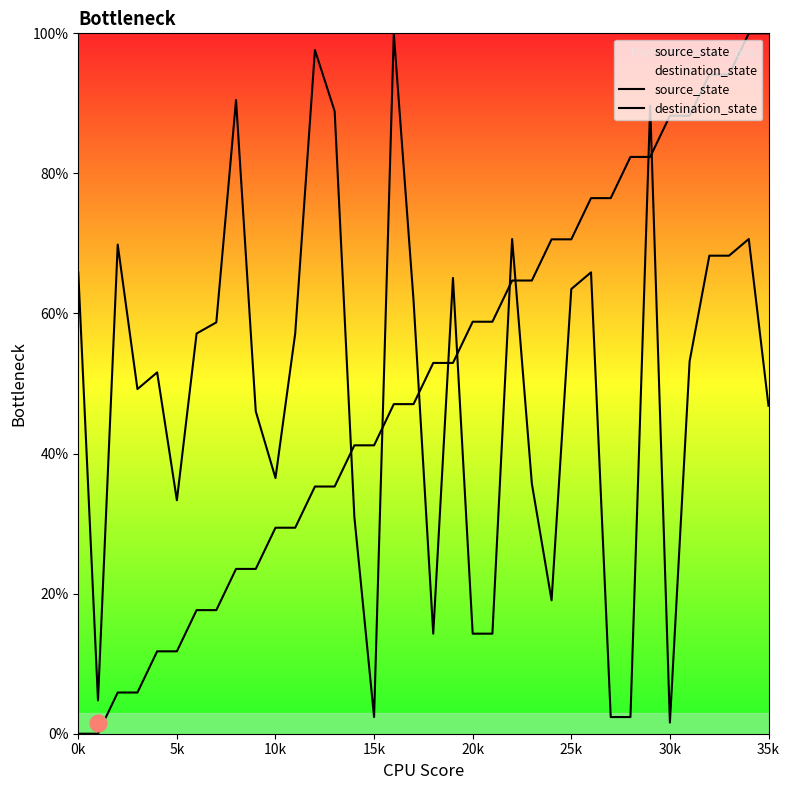

What is the difference between the highest and lowest values at 27?

74.1